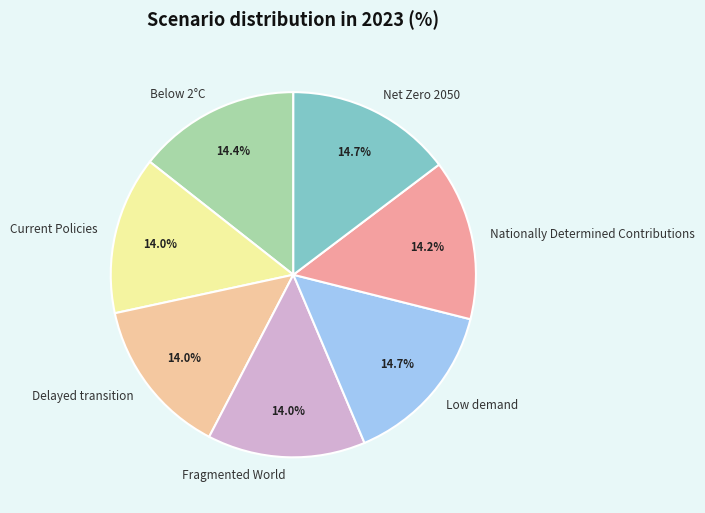

How many slices are in this pie chart?

7